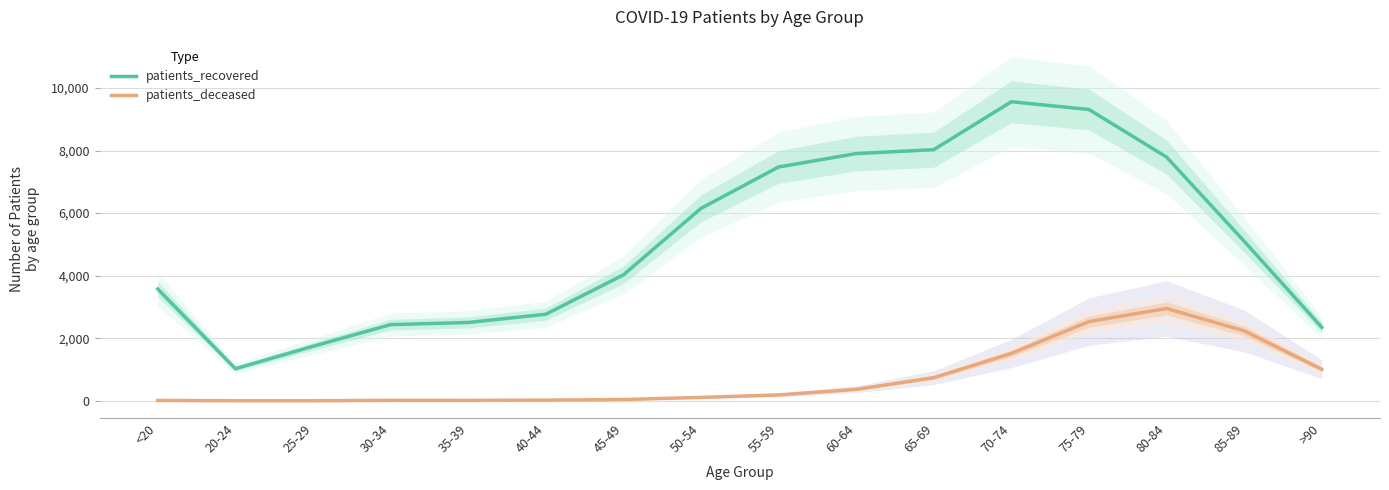

Where is the first local maximum for patients_deceased?

30-34